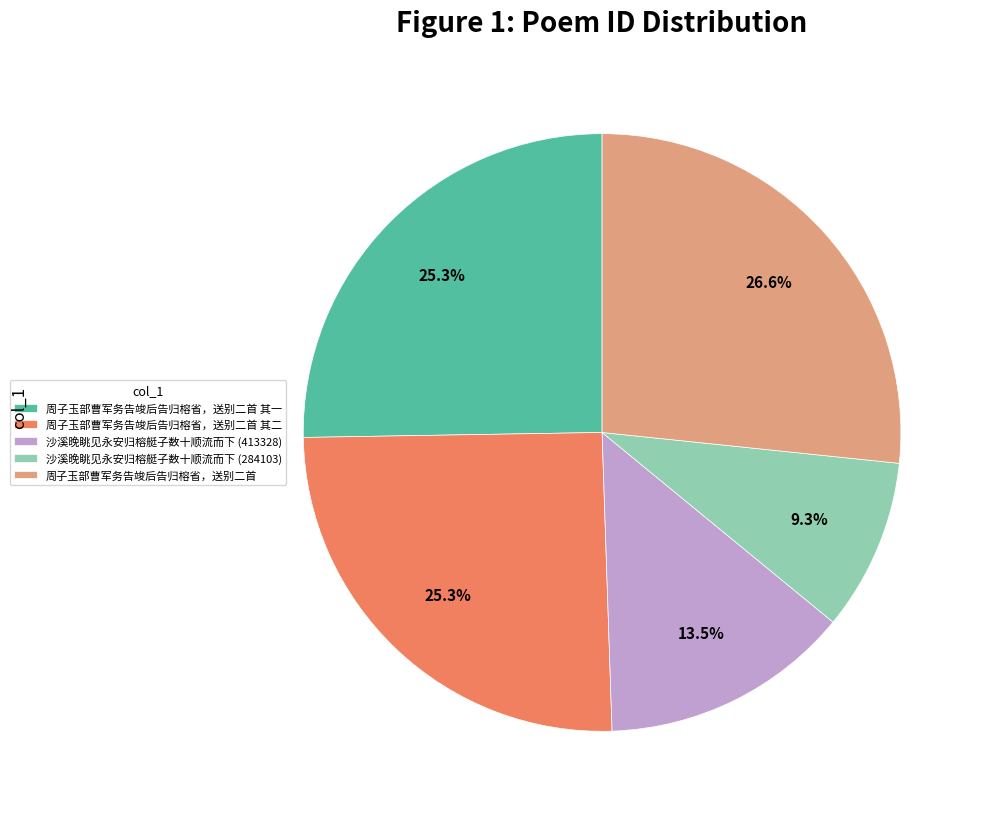

The 周子玉部曹军务告竣后告归榕省，送别二首 slice represents 27% of the pie. True or false?

True